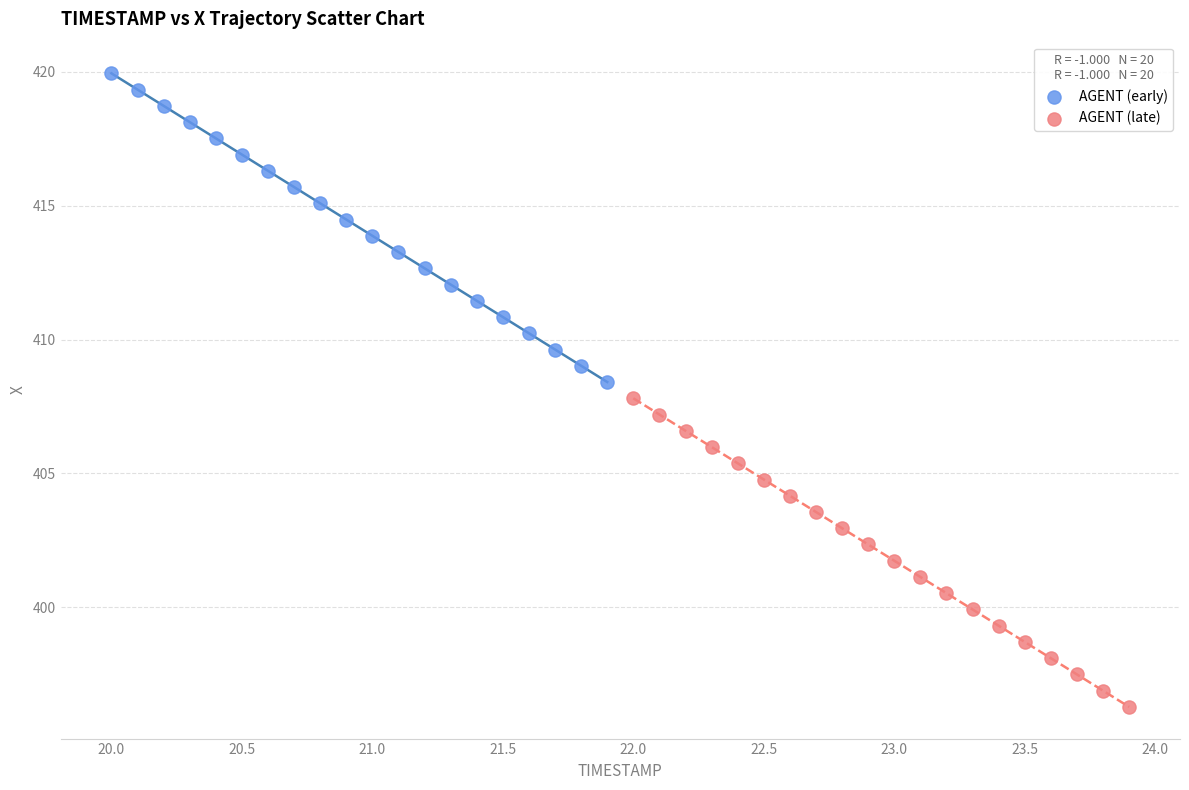

Which series contains the highest Y value?

AGENT (early)